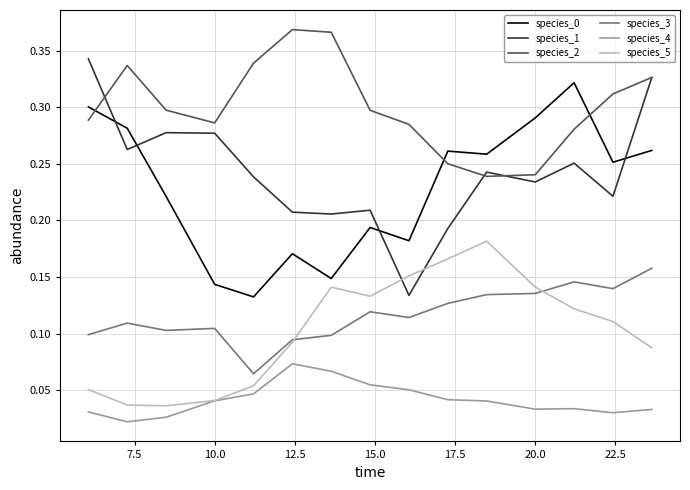

True or false: species_0 and species_4 intersect in this chart.

False